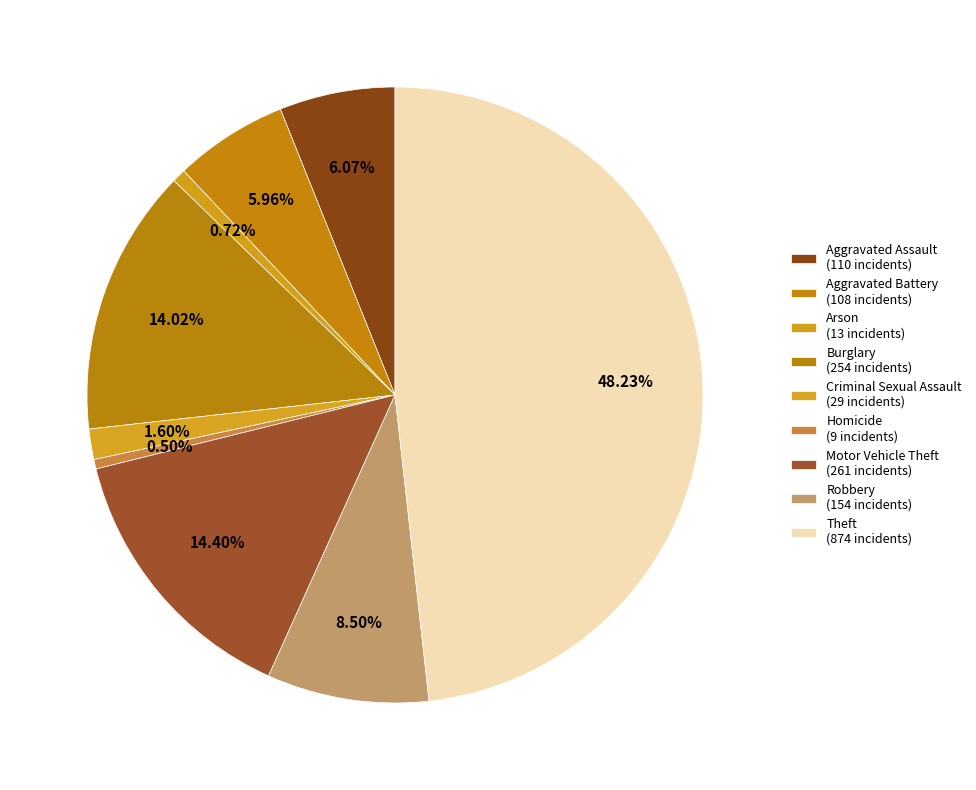

Approximately how many times larger is the value at Robbery compared to Homicide?

17.1